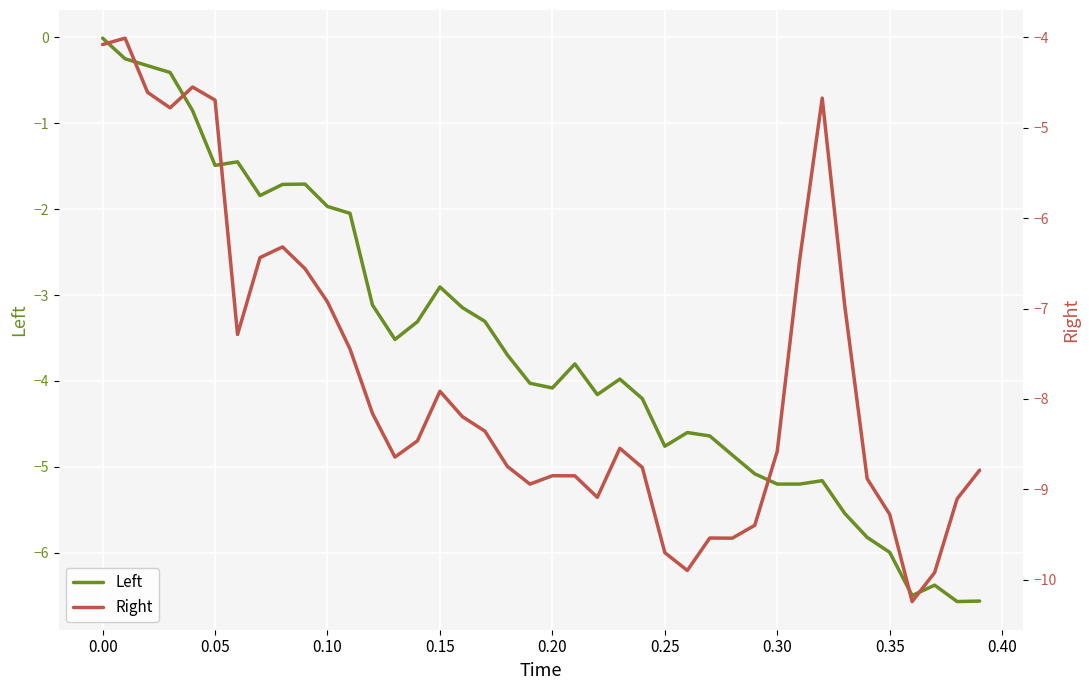

What is the smallest value displayed?

-10.2